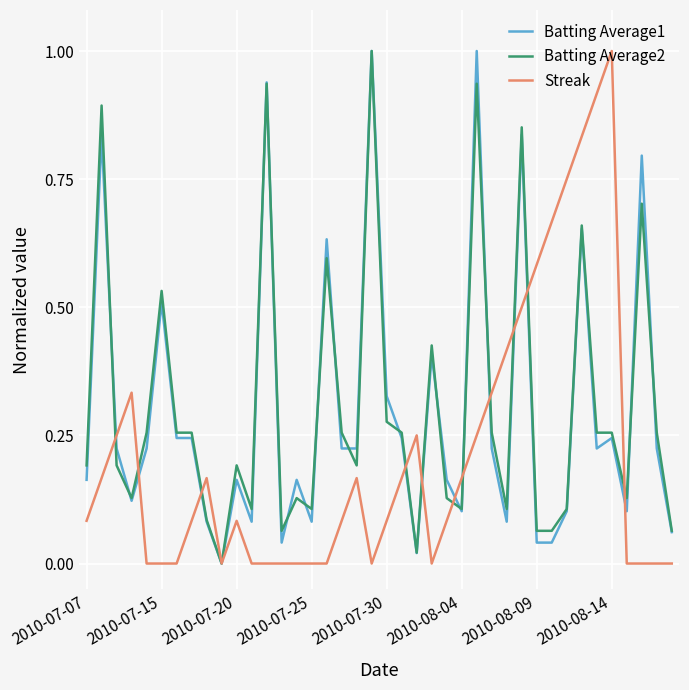

What is the highest value of the Streak series?

1.0